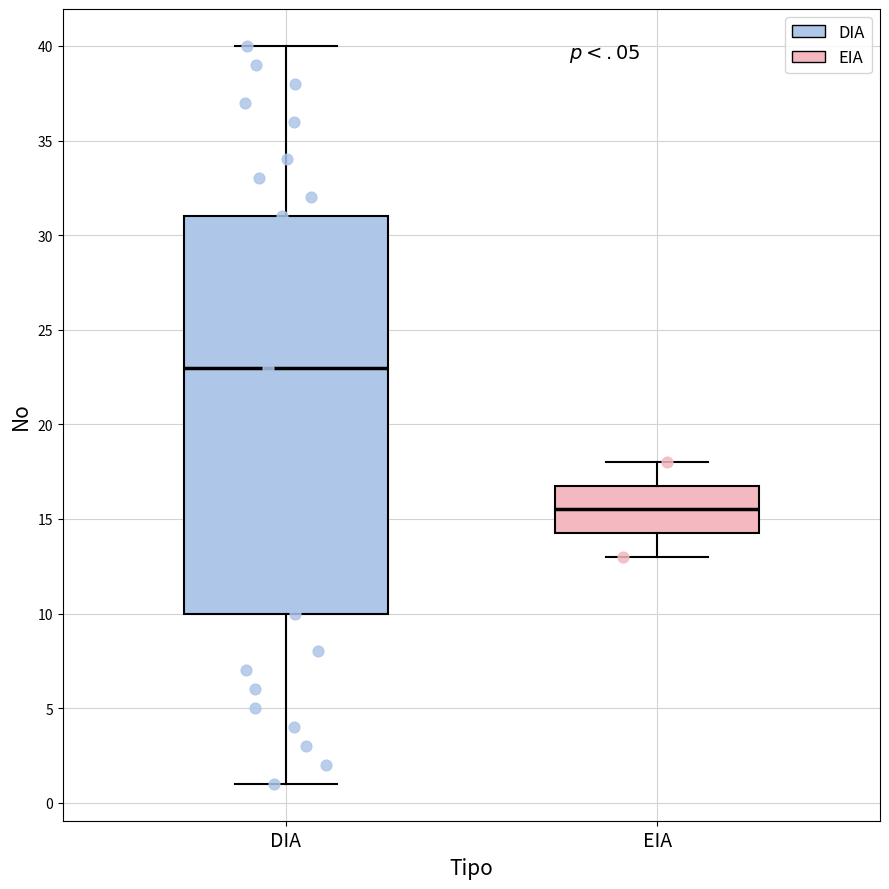

Where does the lower whisker of the box for DIA end on the y-axis? The values are not printed on the chart, so give them approximately, as read against the axis.

1.0